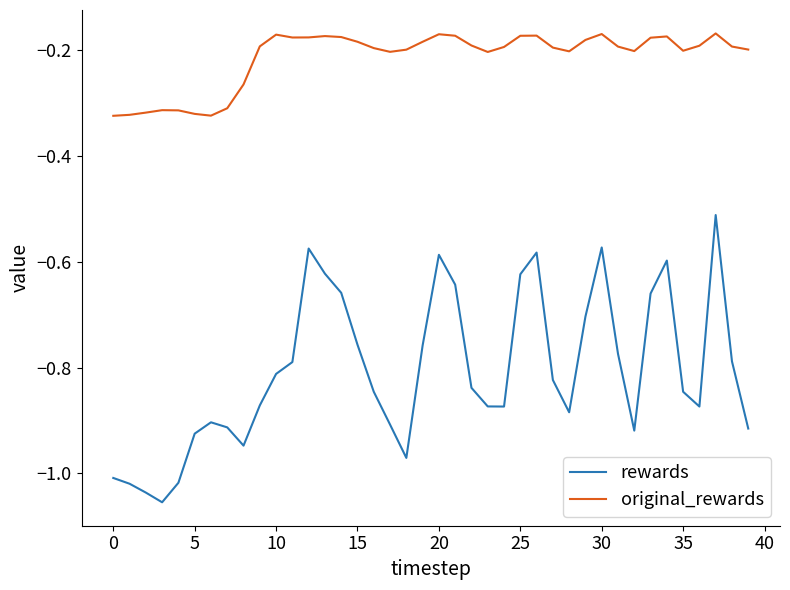

True or false: rewards and original_rewards cross at least once.

False